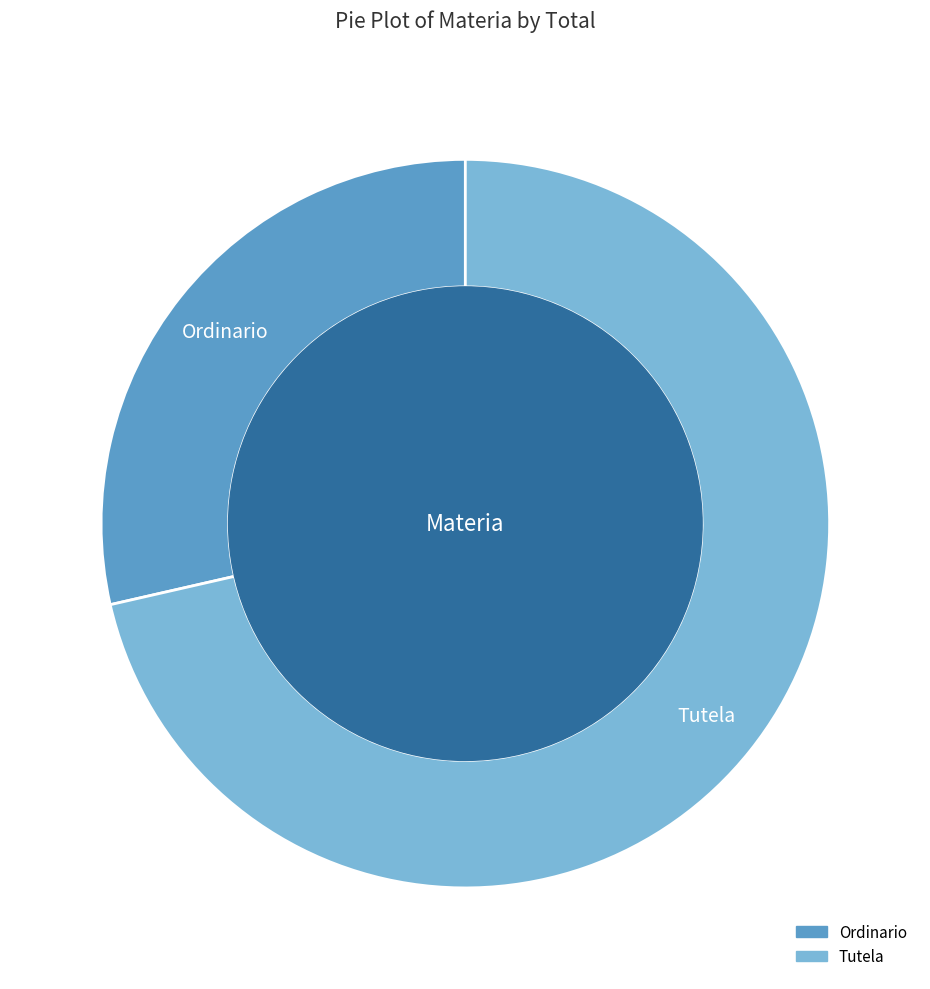

Is there a majority slice in this chart?

Yes